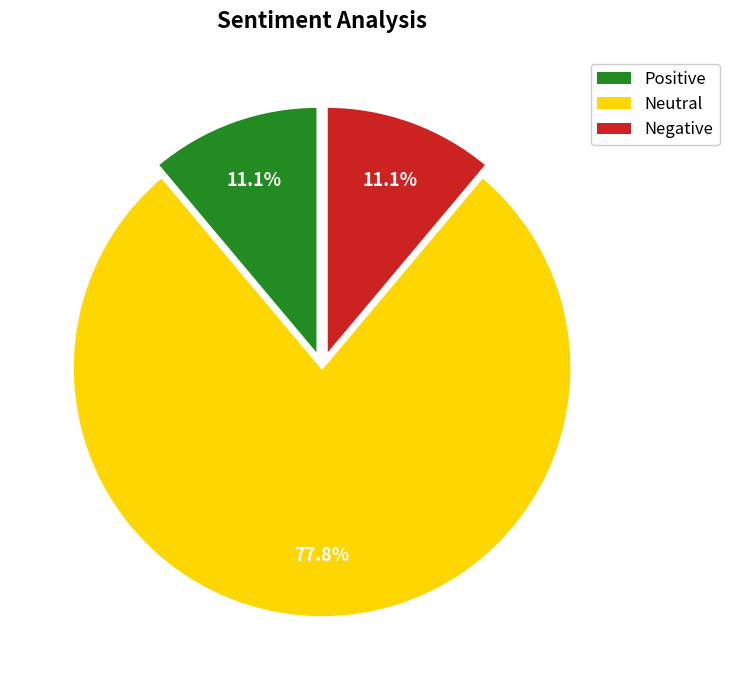

Does any single category account for the majority?

Yes